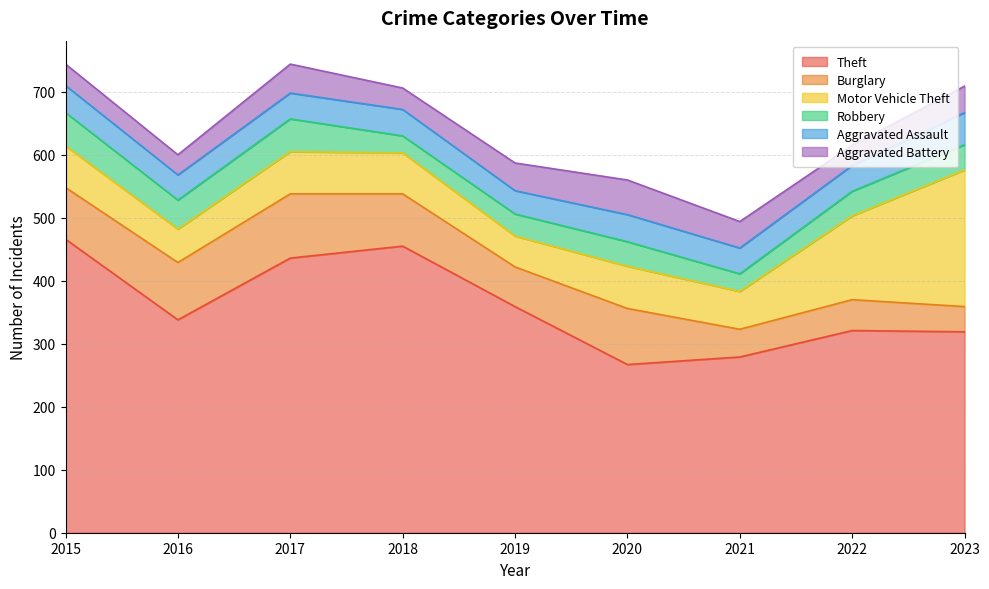

What is the value of the Motor Vehicle Theft point at the 8th from the left?

133